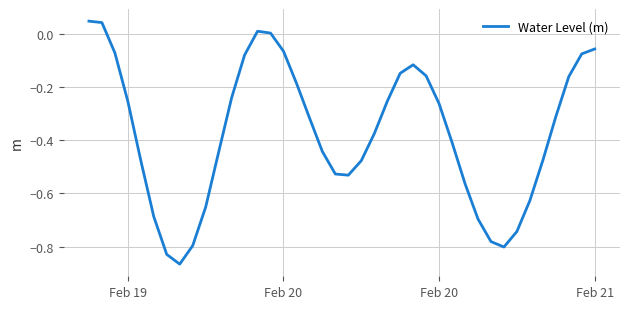

How many lines are shown in the chart?

1